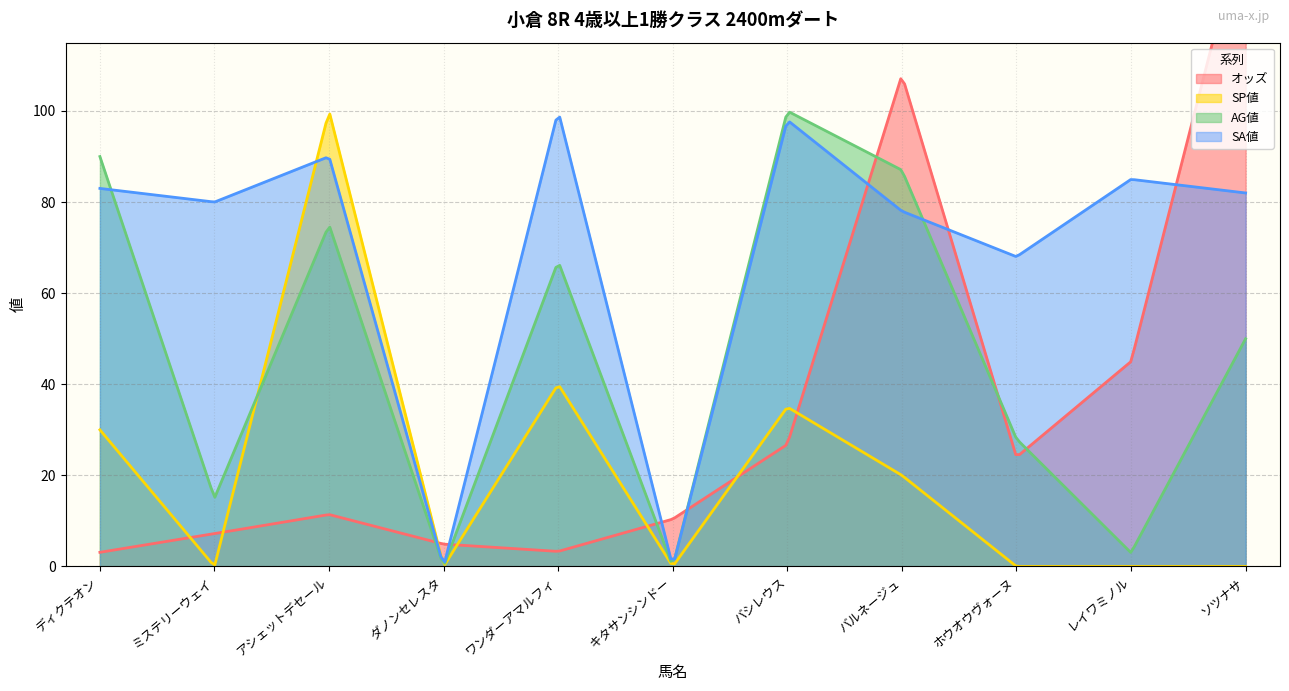

After their last crossing, which series has the higher values: オッズ or SA値?

オッズ